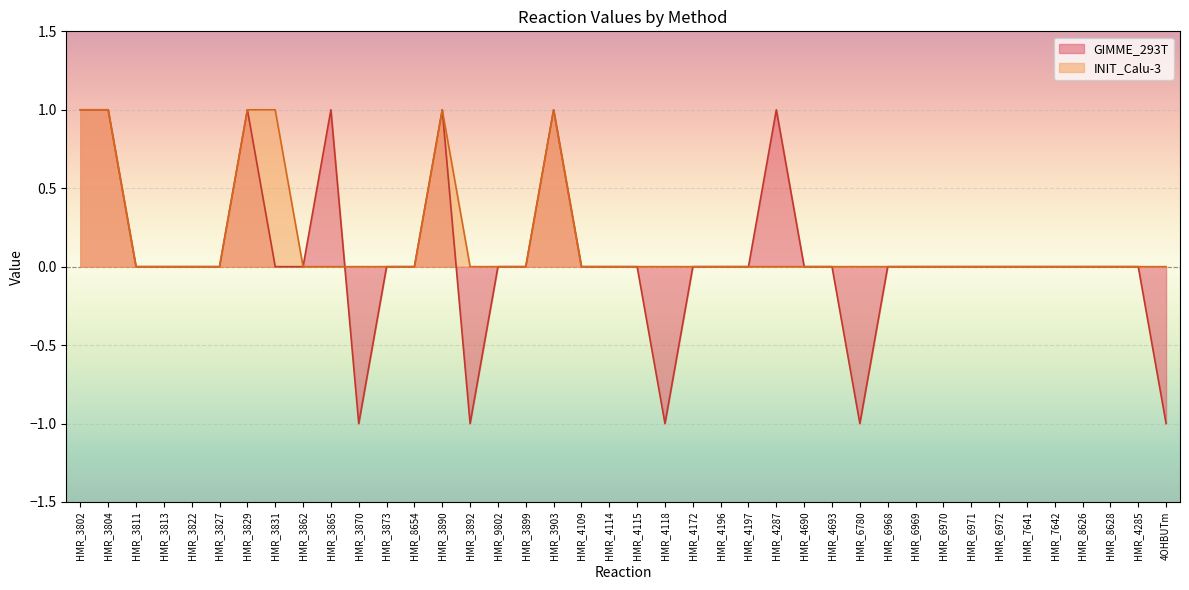

What is the spread (max minus min) of values at HMR_3870?

1